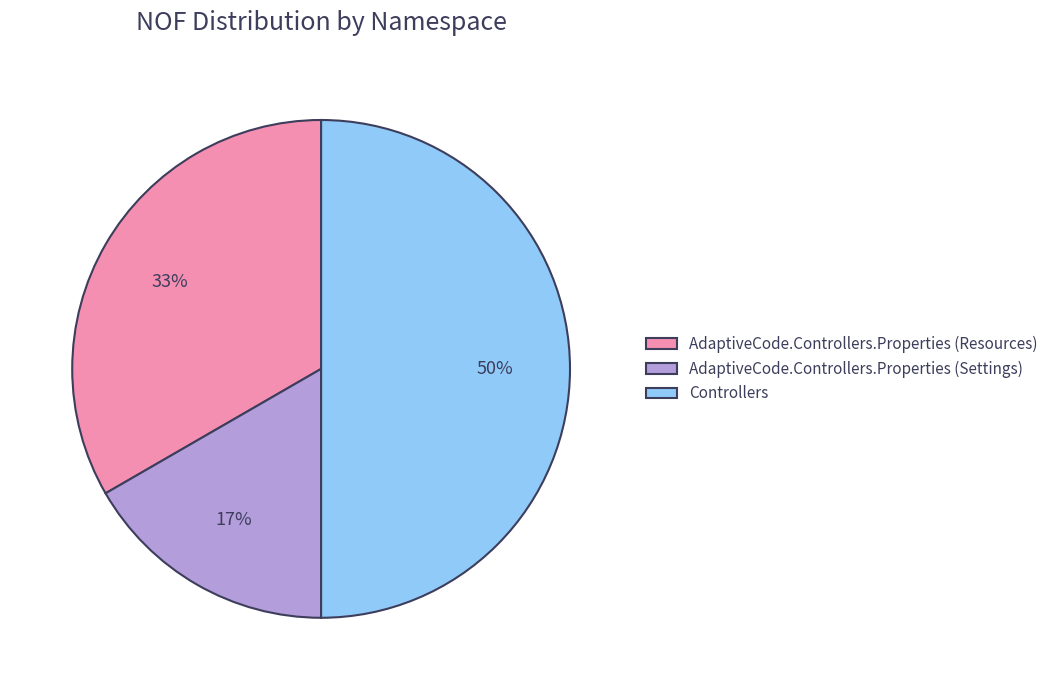

Is the sum of Controllers and AdaptiveCode.Controllers.Properties (Resources) greater than half?

Yes